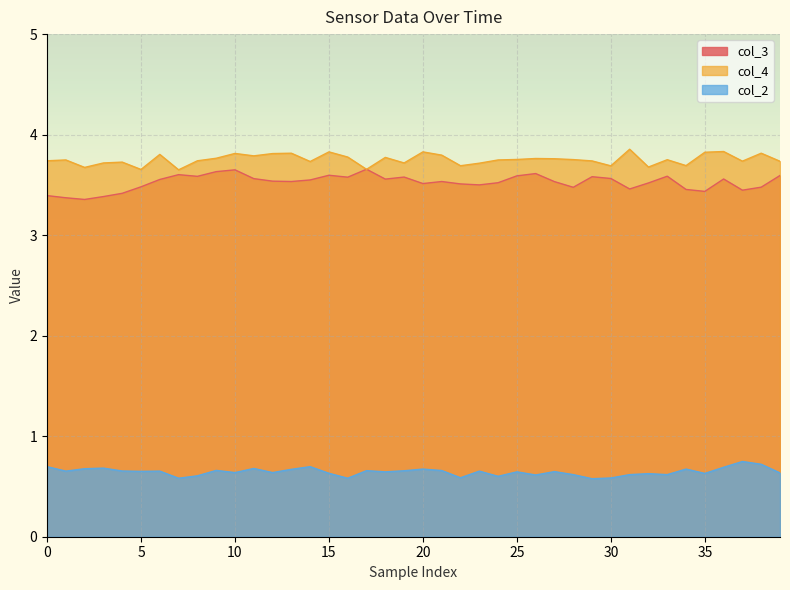

The value of col_2 at 0 is 0.7. True or false?

True